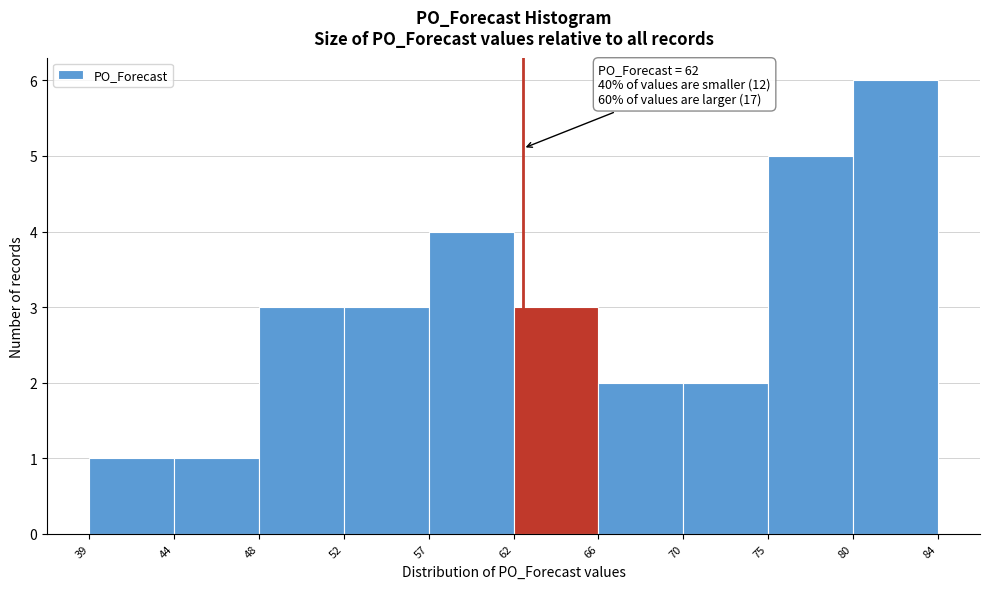

Reading left to right, extract all data points from this chart.

39=1	44=1	48=3	52=3	57=4	62=3	66=2	70=2	75=5	80=6